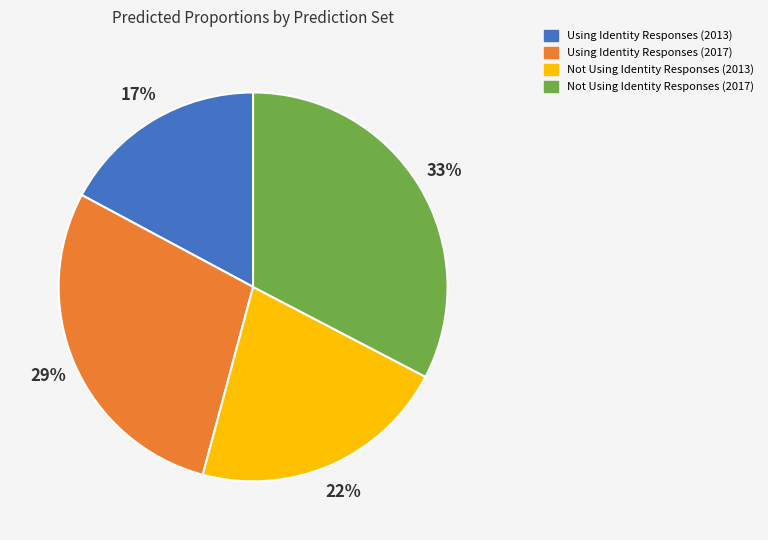

What percentage is the Not Using Identity Responses (2017) slice, to the nearest percent?

33%